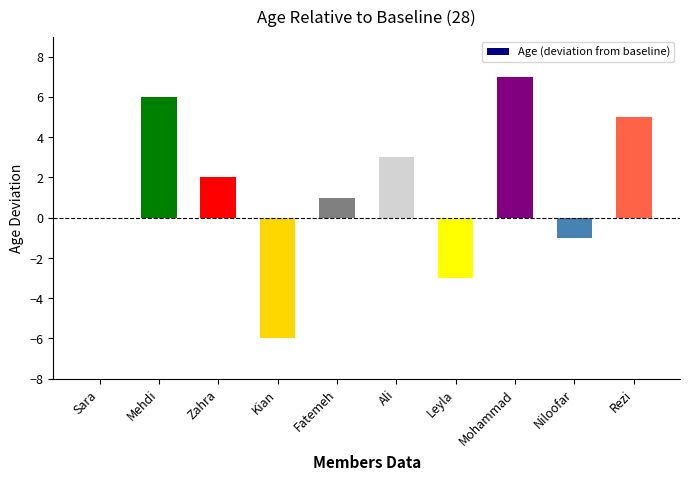

What is the change in value from Kian to Leyla?

+3